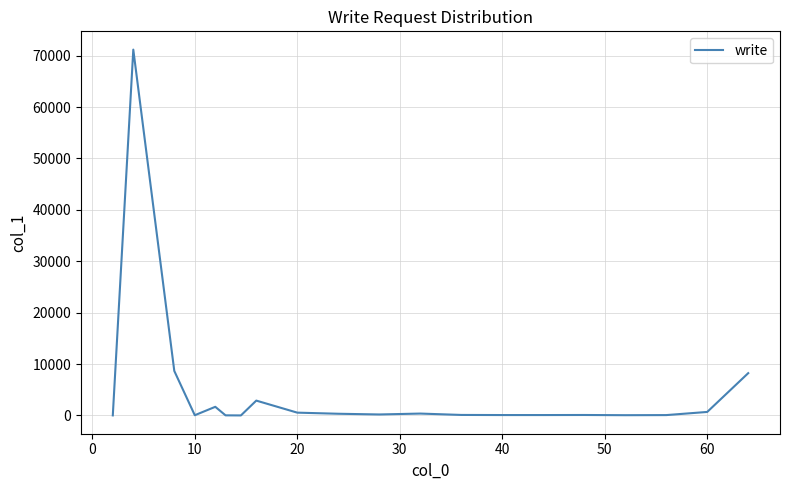

What is the greatest value displayed?

71172